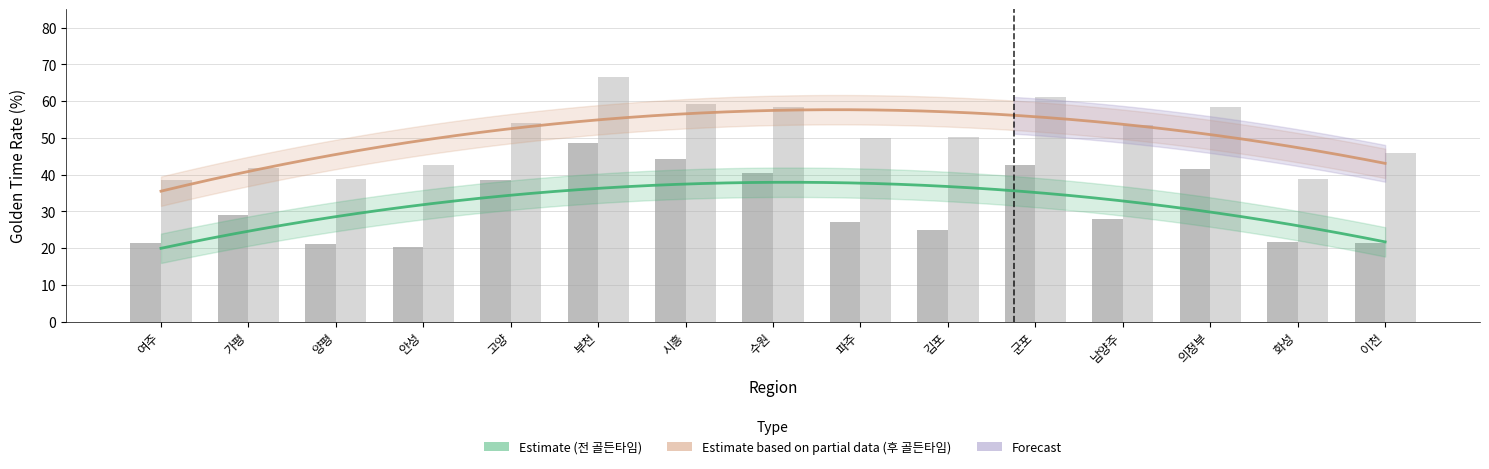

What position from the left is 이천?

15